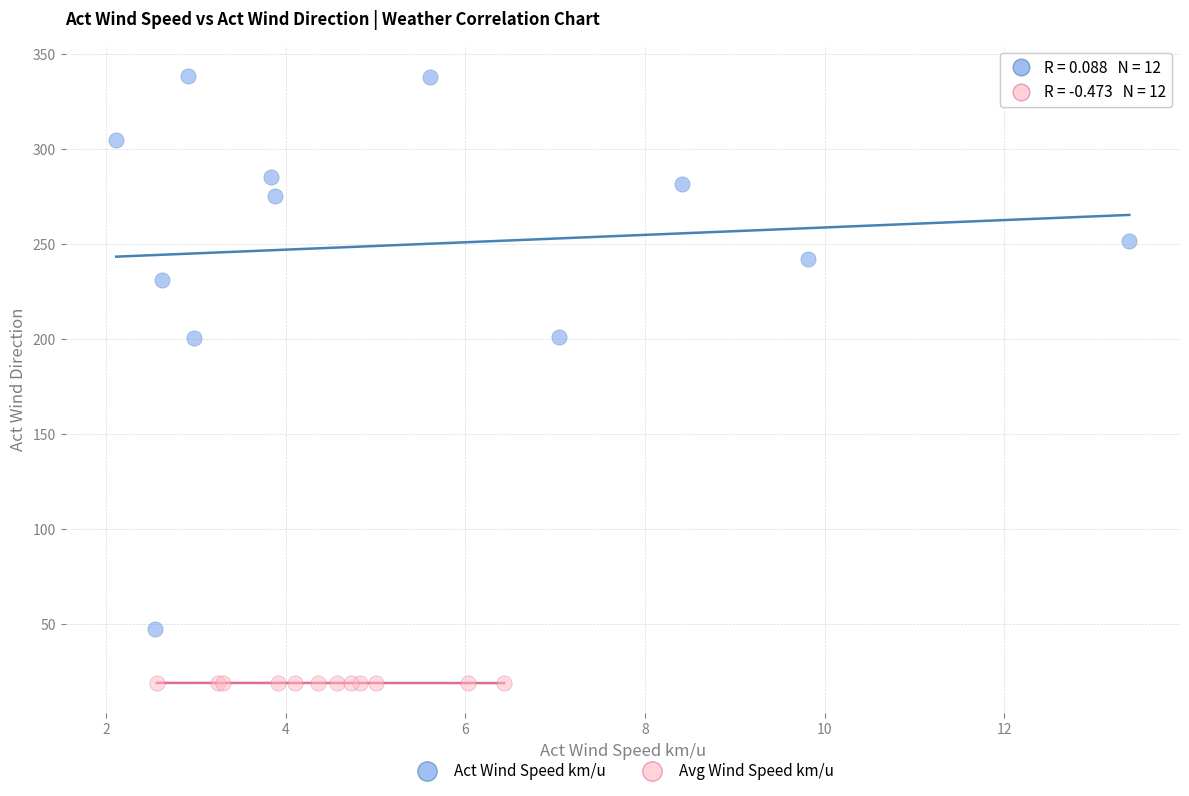

Which series has the widest spread of Y values?

Act Wind Speed km/u